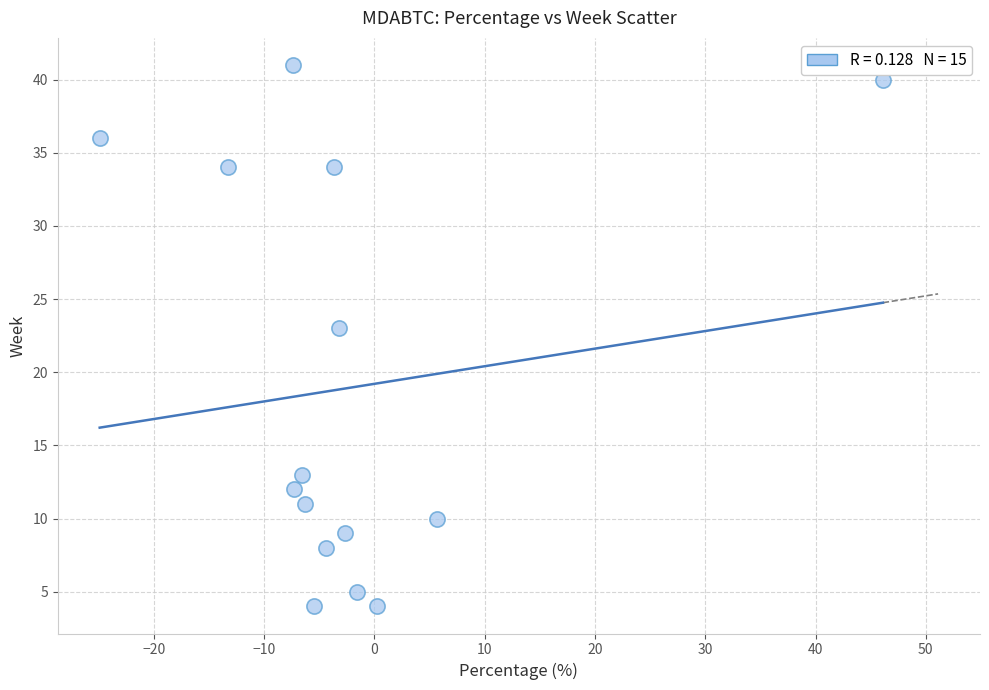

What Y value in the scatter plot is closest to 22?

23